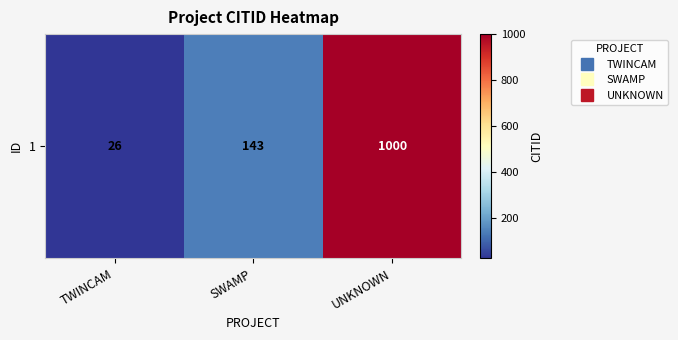

List the labels in order of value, largest first.

UNKNOWN, SWAMP, TWINCAM